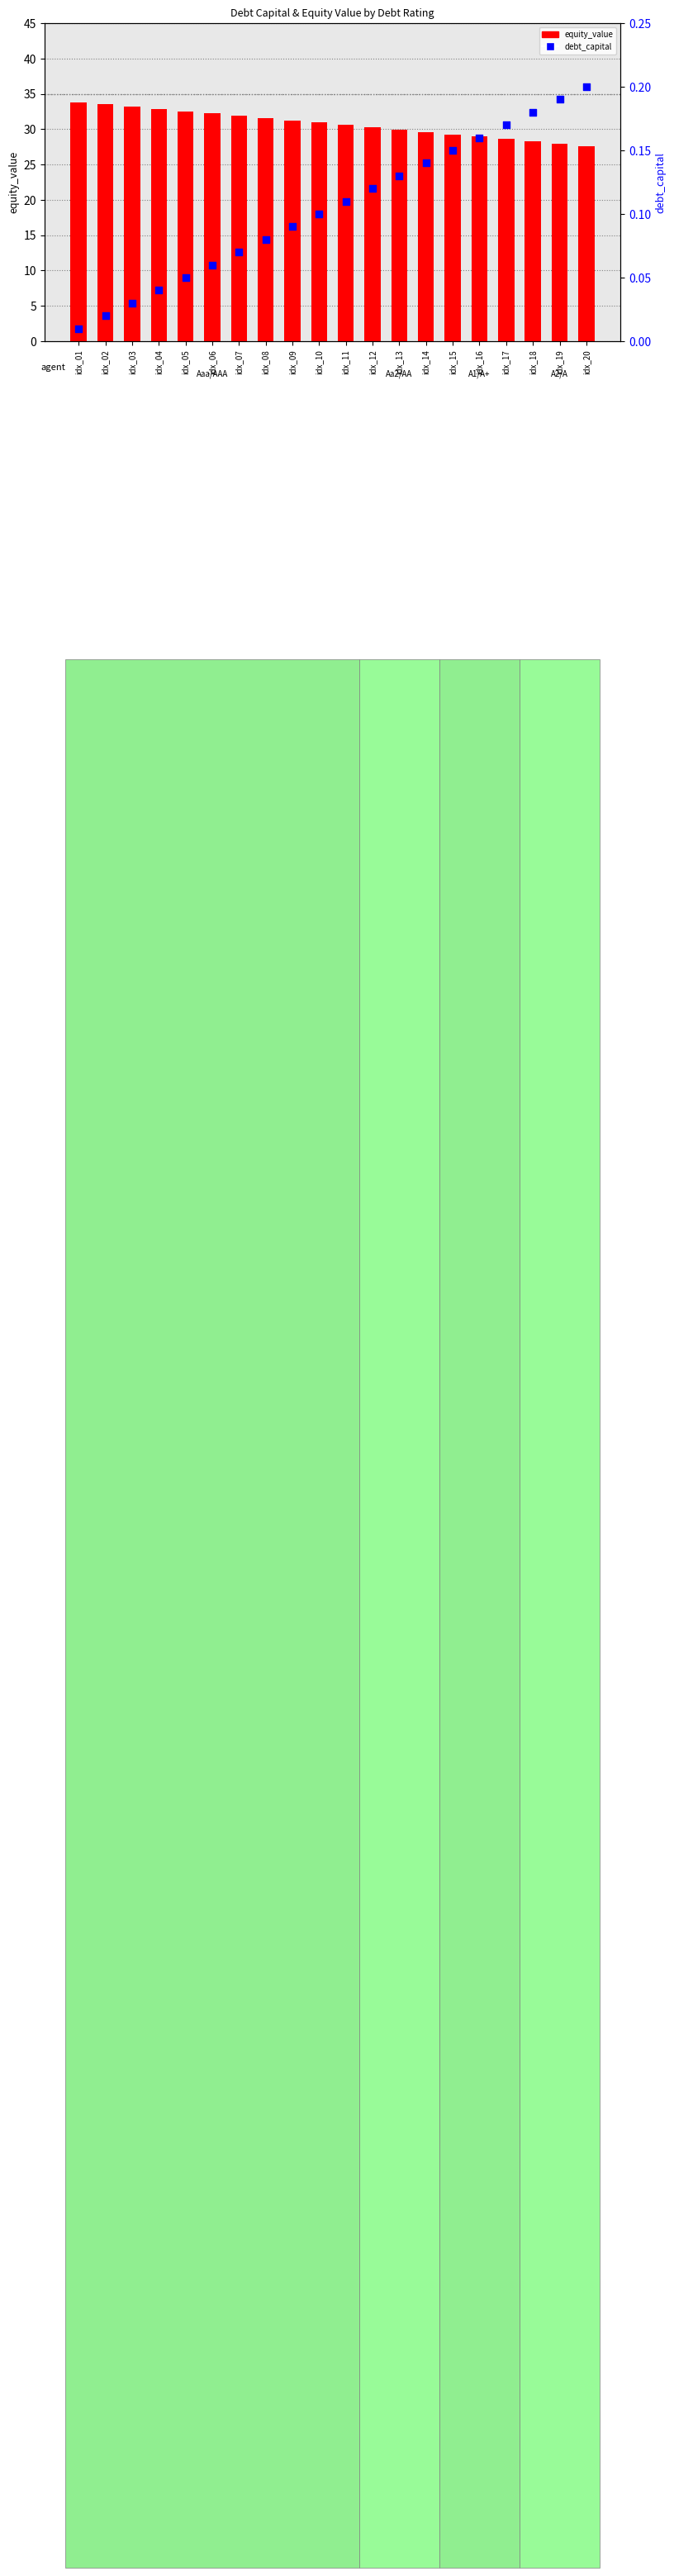

Which series contains the lowest Y value?

debt_capital